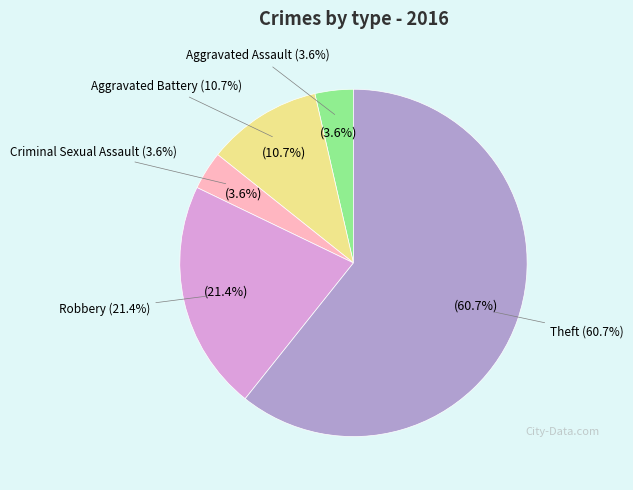

To the nearest percent, what percentage of the pie is Theft?

61%